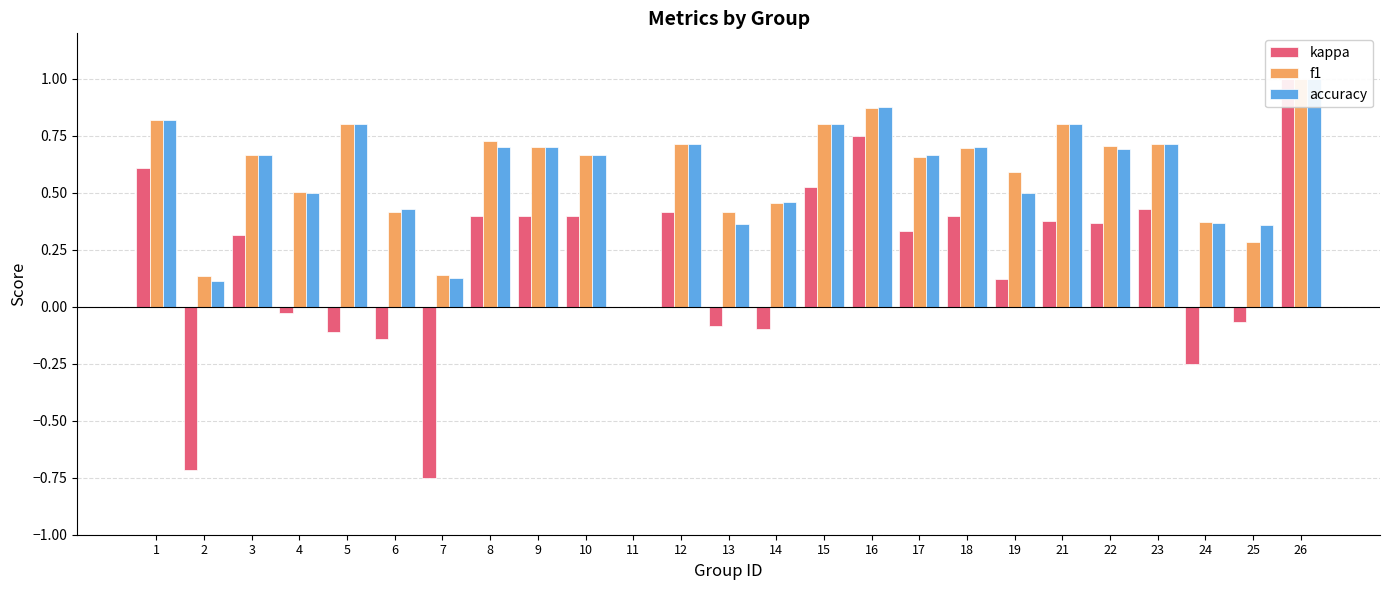

Does the chart contain stacked bars?

No